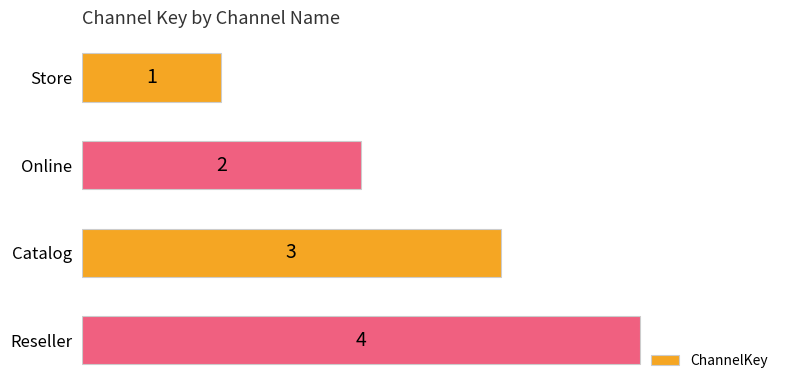

Approximately how many times larger is the value at Online compared to Store?

2.0